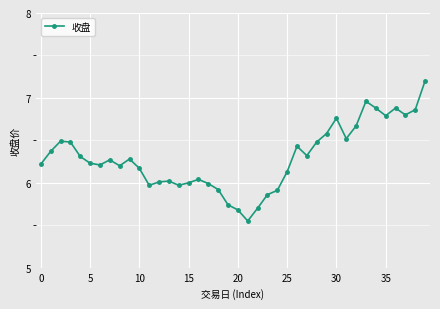

What is the value of the 40th point from the left?

7.2